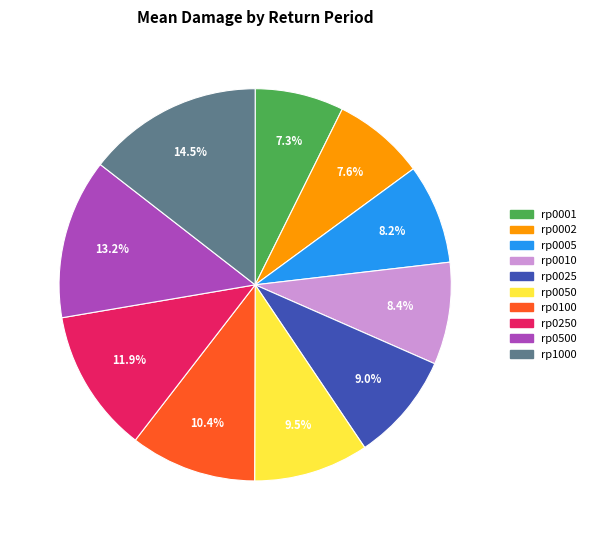

Does any single category account for the majority?

No